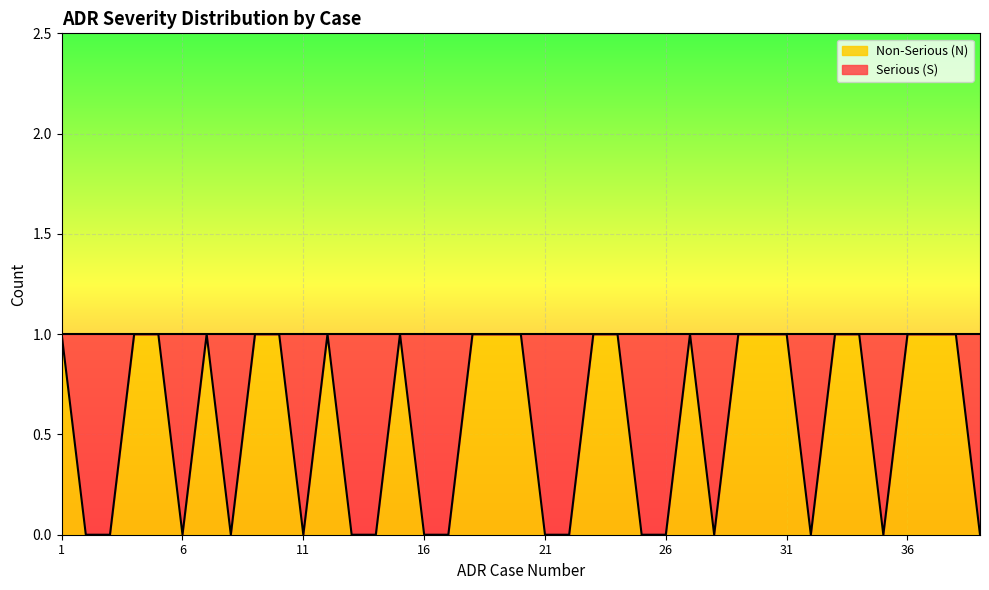

How many positive values are there?

22